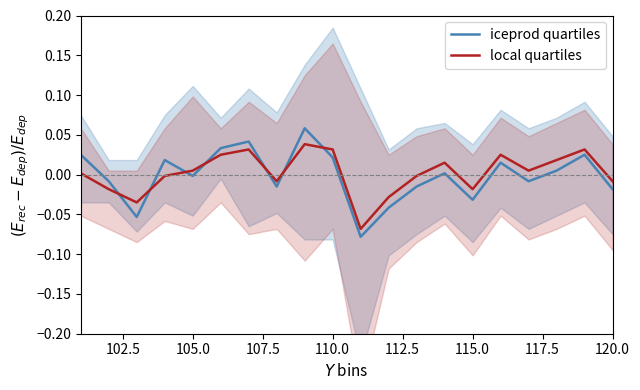

How many intersections are there between local quartiles and iceprod quartiles?

7